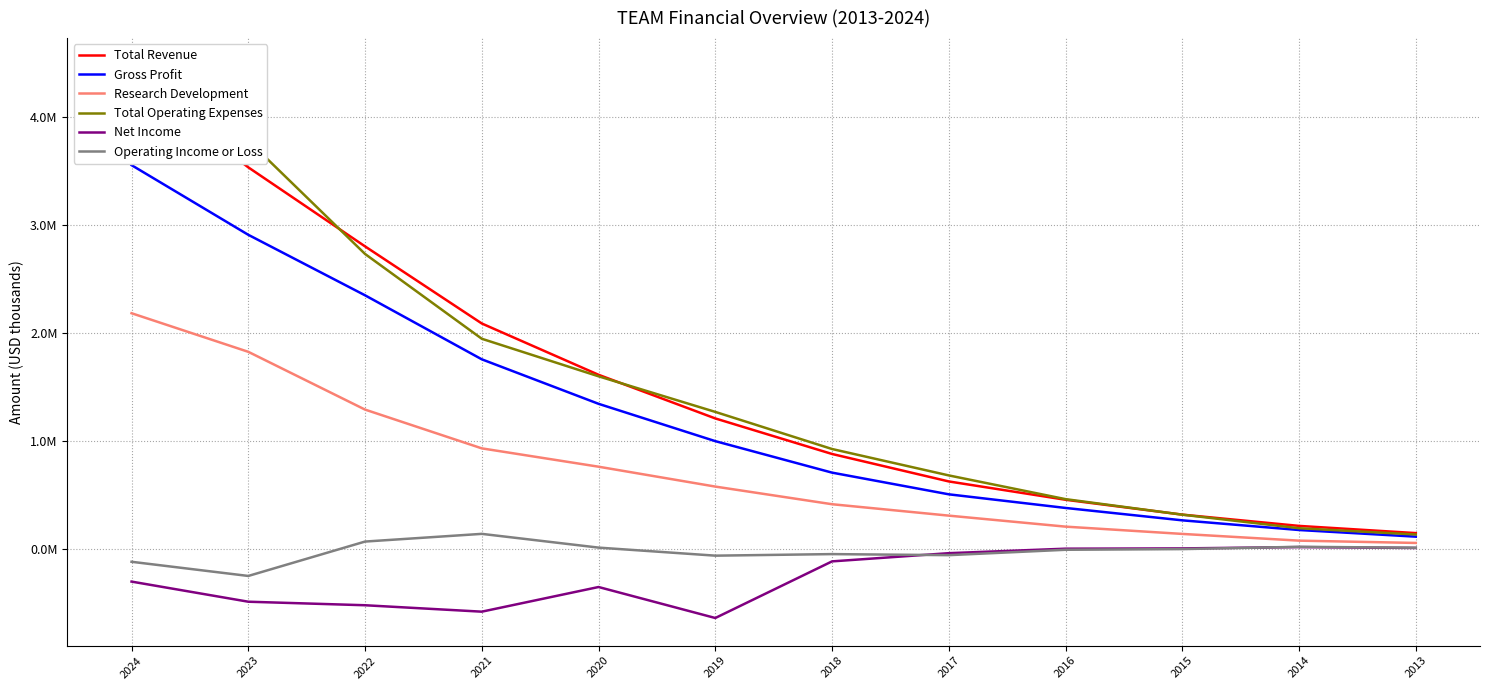

At which category is the sum across all series the highest?

2024